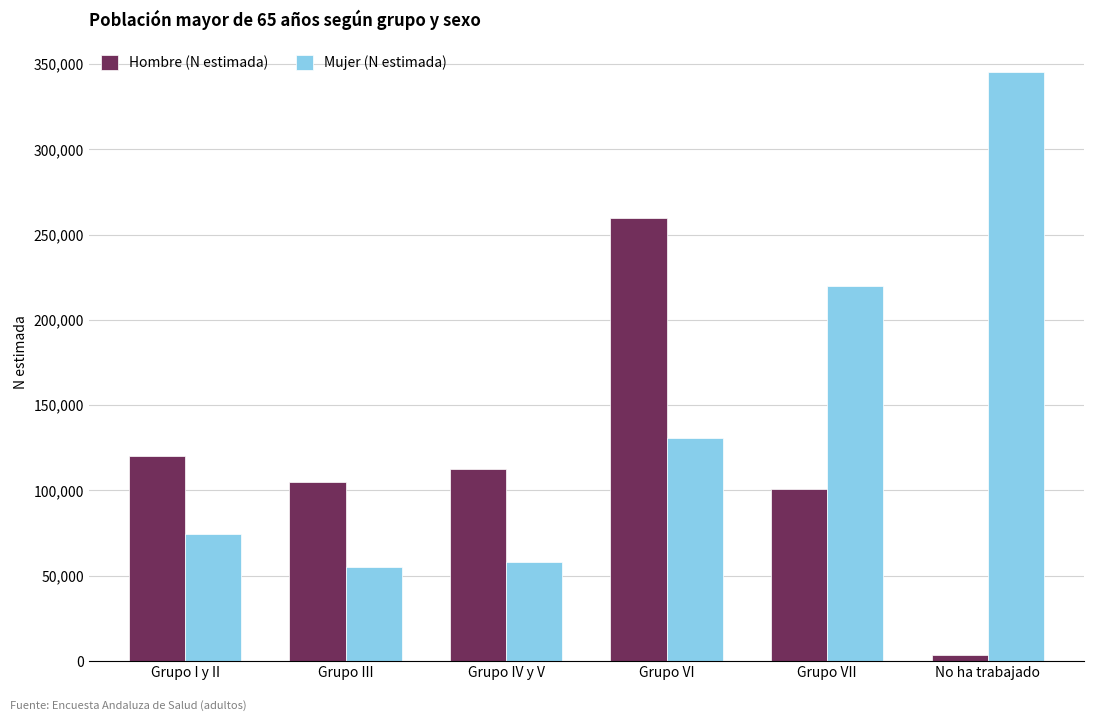

Reading left to right, what are all the values shown in this chart?

Hombre (N estimada): 120401	104715	112471	260006	100793	3276
Mujer (N estimada): 74559	55385	57970	130880	219866	345136